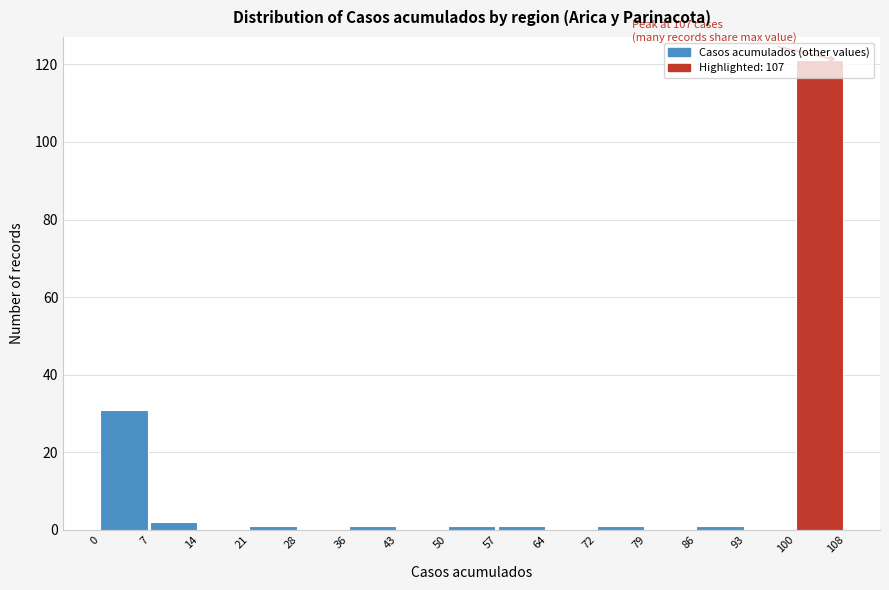

Which range on the x-axis has the tallest bar?

100 to 108